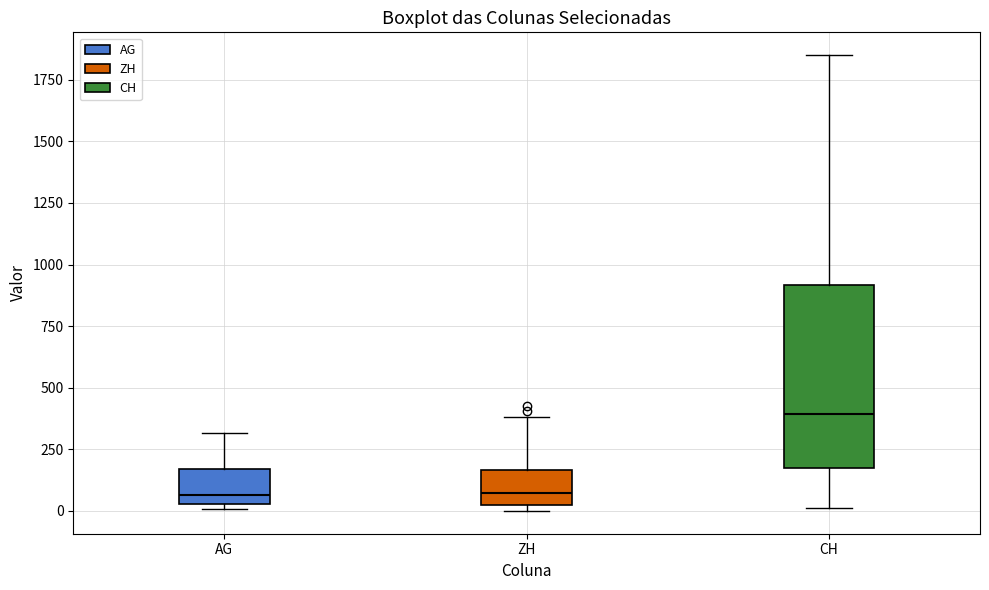

Which box has the highest median line?

CH